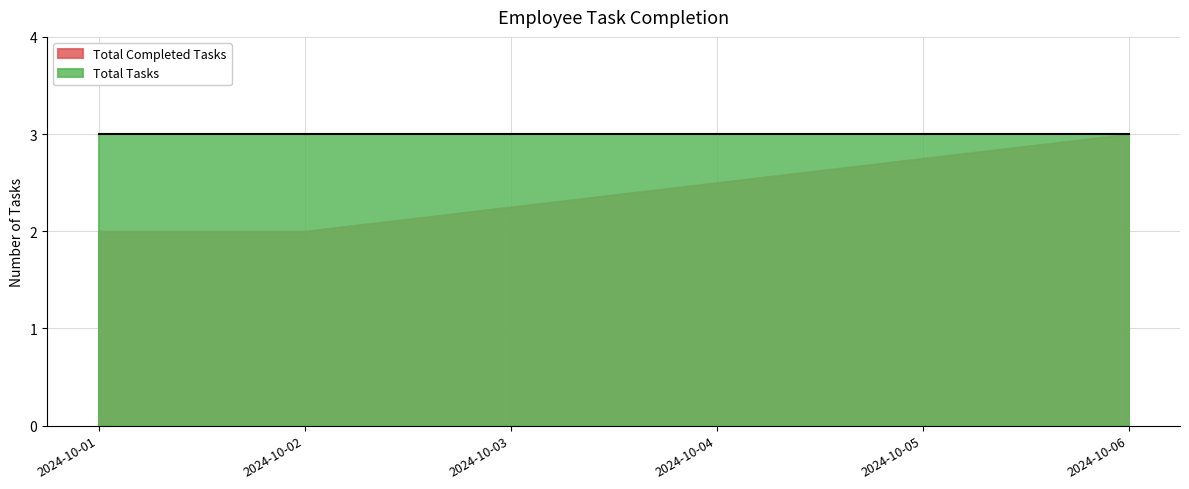

Reading right to left, list all the values displayed in this chart.

Total Completed Tasks: 3	2	2
Total Tasks: 3	3	3